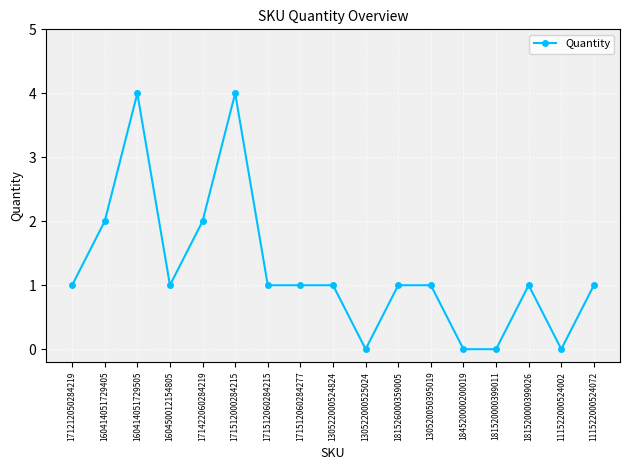

Is this an area chart (filled region under the line)?

No